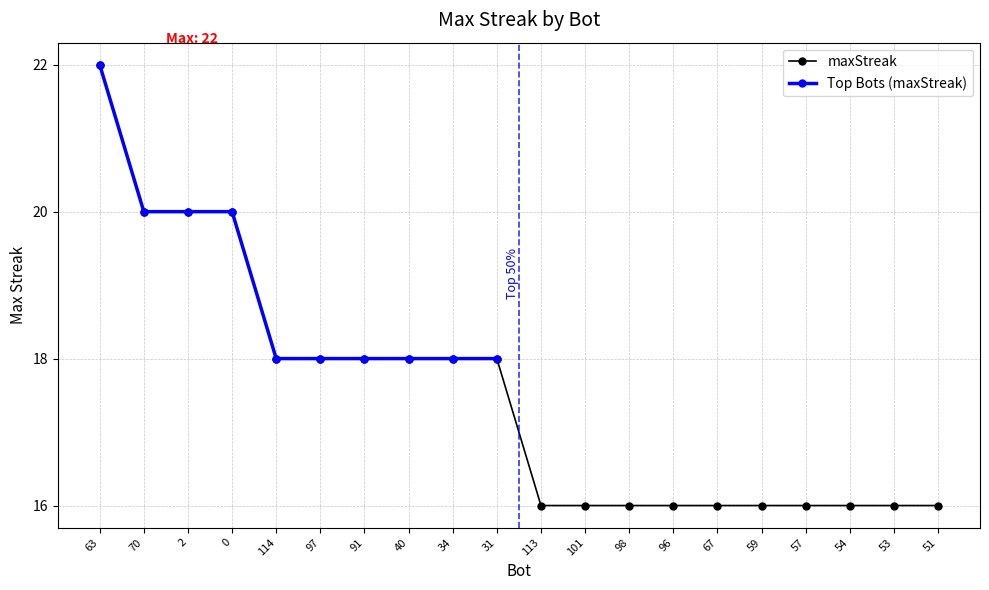

What is the value of the 20th point from the left?

16